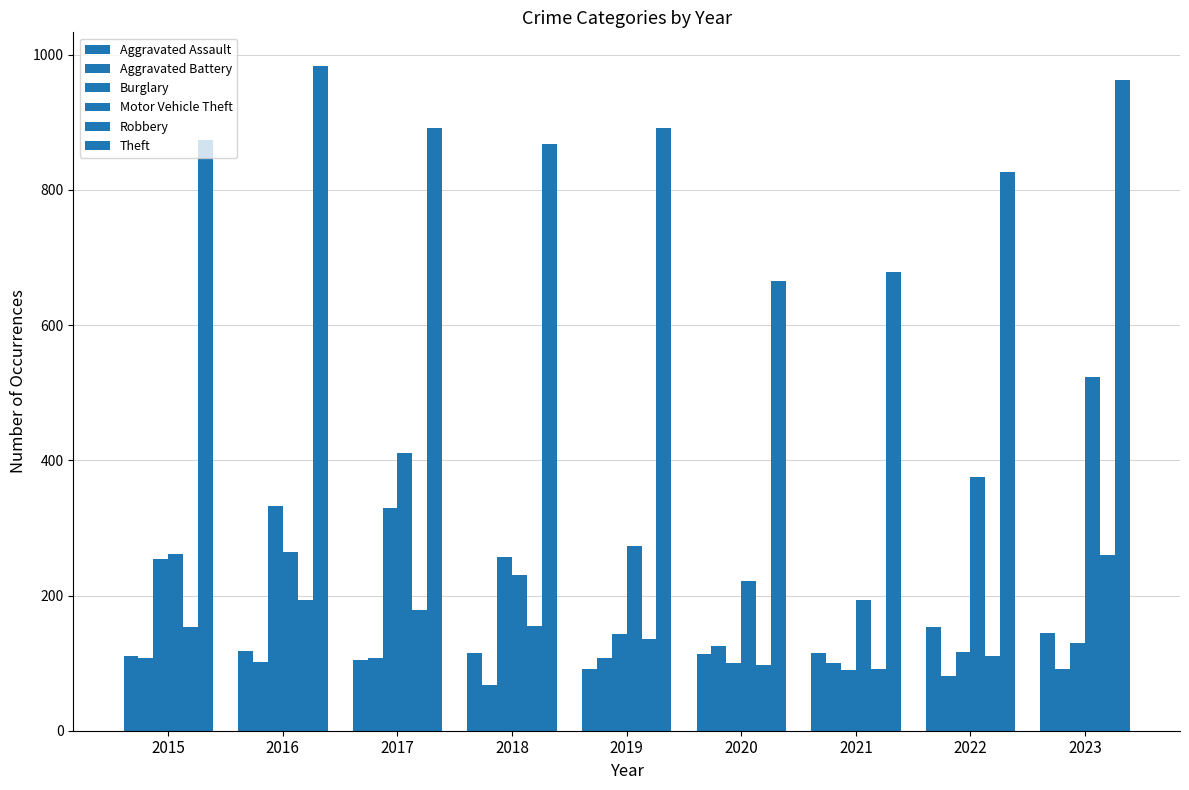

How many series are shown in this chart?

6